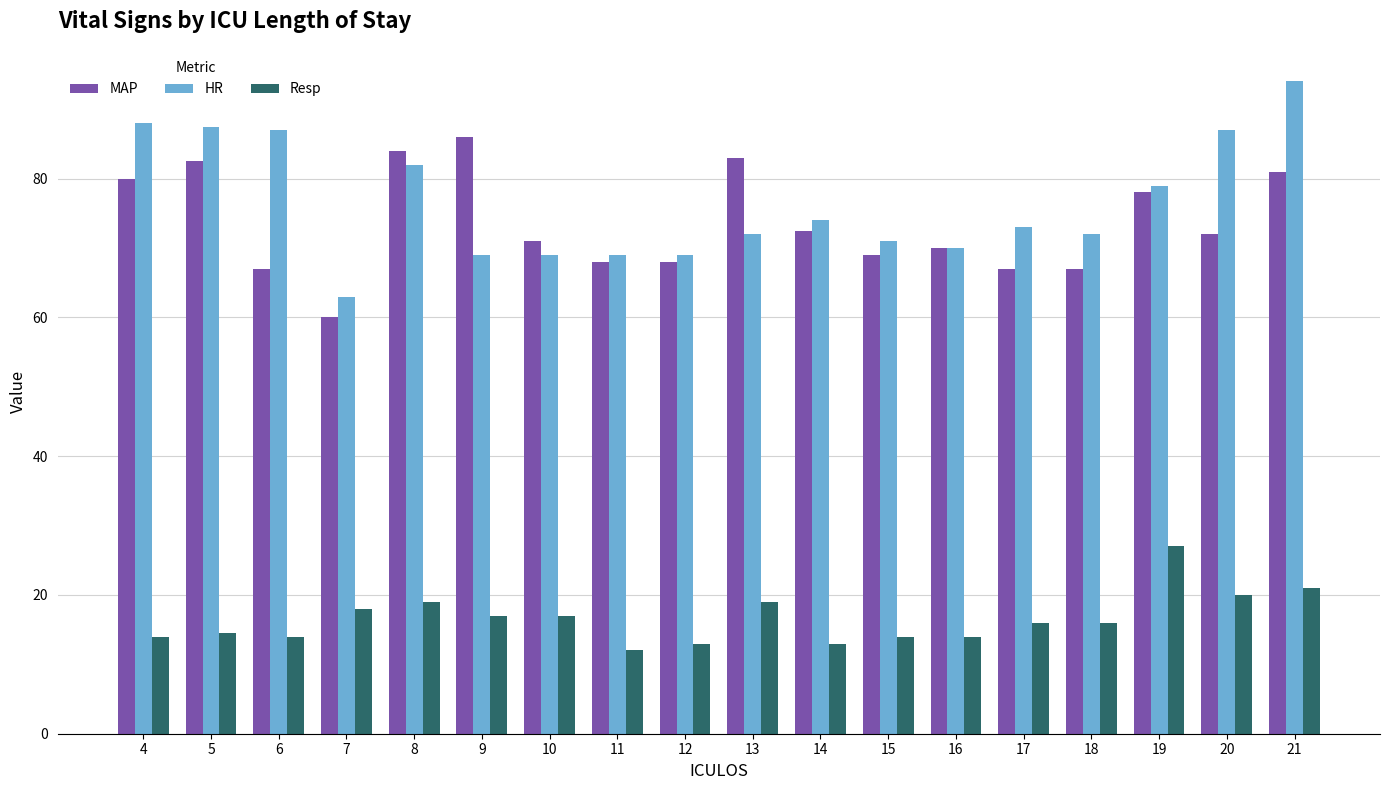

True or false: MAP has a value of 25.2 at 21.

False